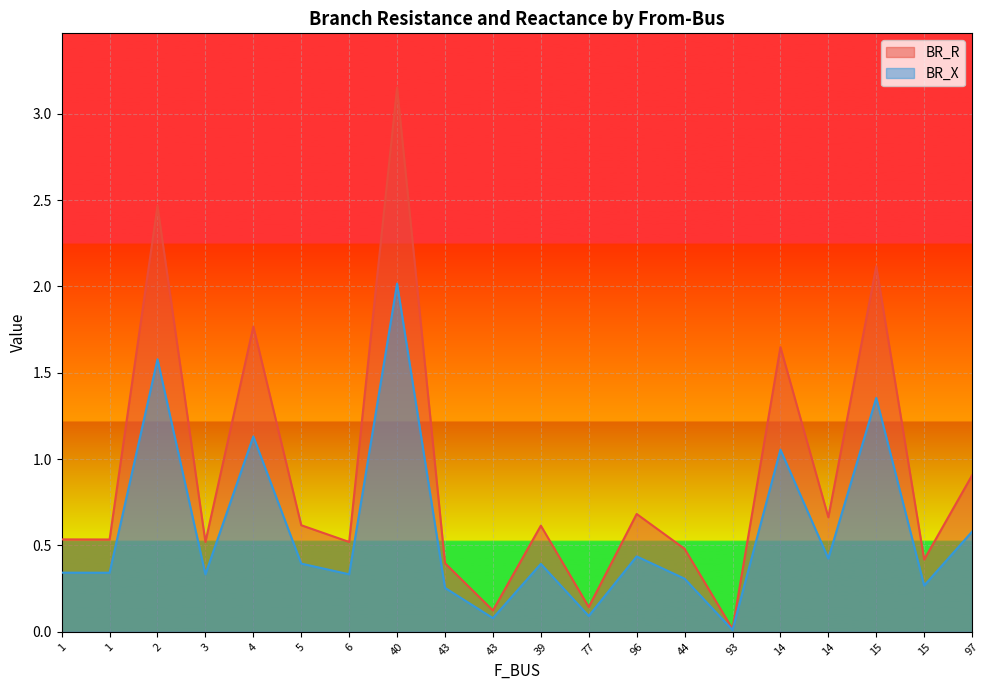

What are all the series names shown in the legend?

BR_R, BR_X